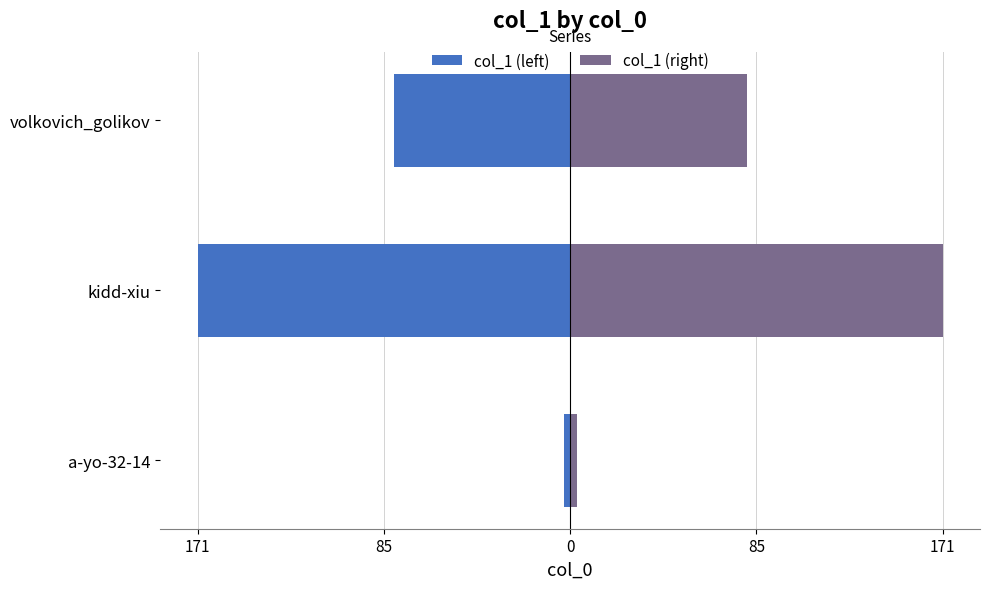

What is the difference between the maximum and second lowest values in the col_1 (left) series?

78